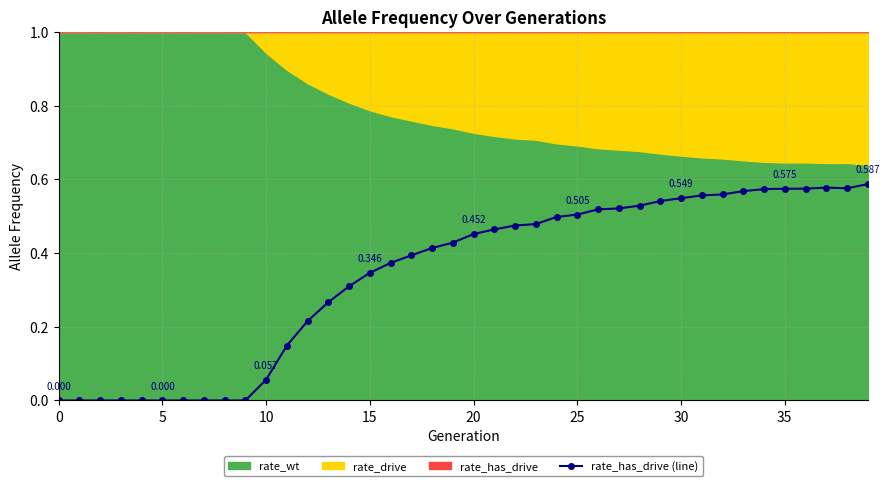

What is the change in value from 11 to 20?

+0.3